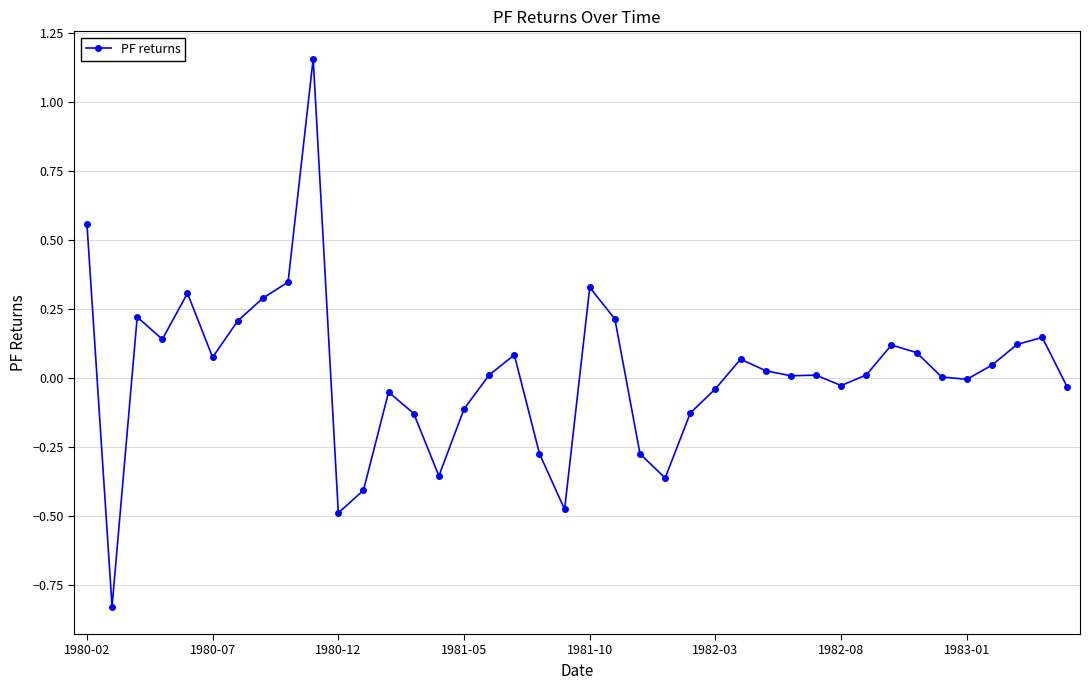

What is the difference between the maximum and minimum values?

2.0